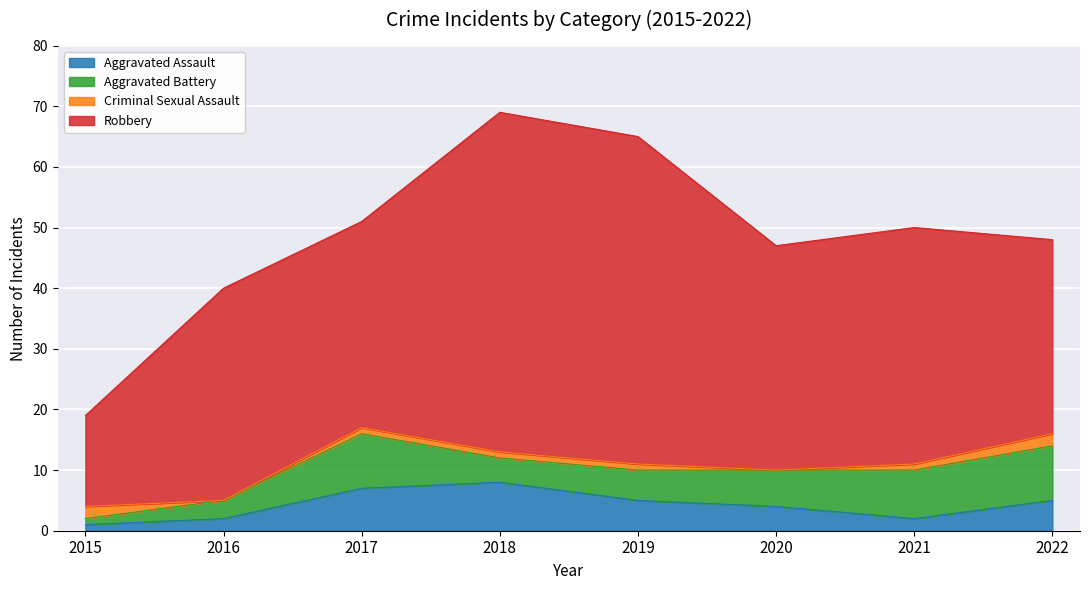

How many positive values does the Criminal Sexual Assault series have?

6